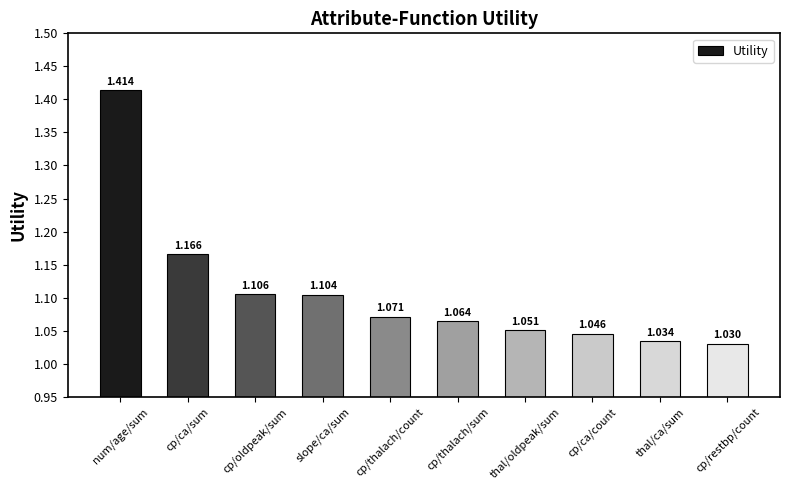

Rank the categories by value from lowest to highest.

cp/restbp/count, thal/ca/sum, cp/ca/count, thal/oldpeak/sum, cp/thalach/sum, cp/thalach/count, slope/ca/sum, cp/oldpeak/sum, cp/ca/sum, num/age/sum